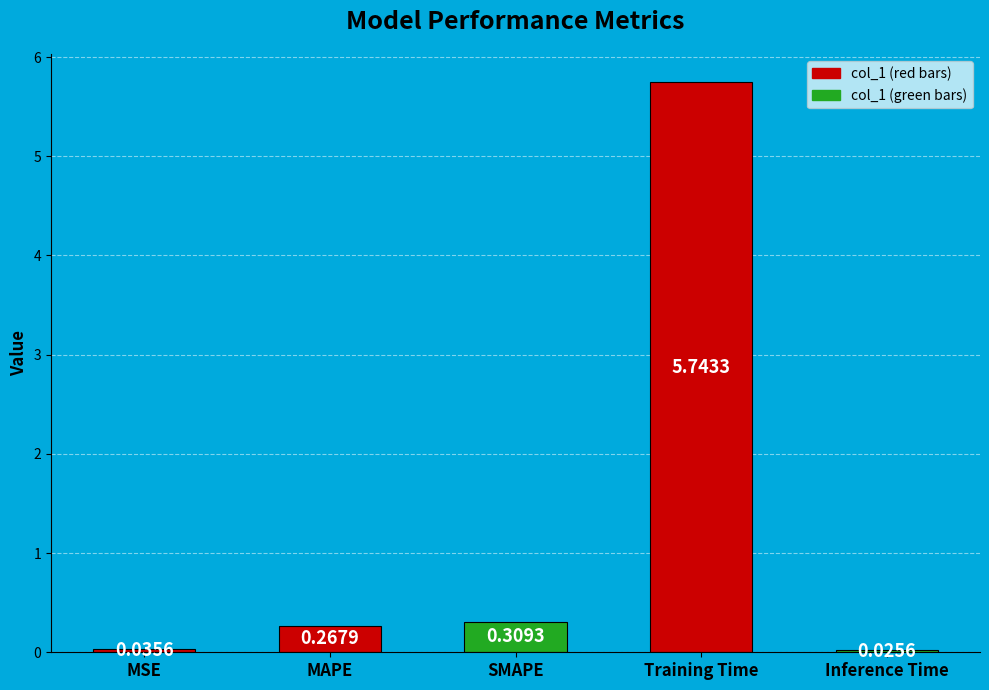

What is the sum of the values at SMAPE and MAPE?

0.6